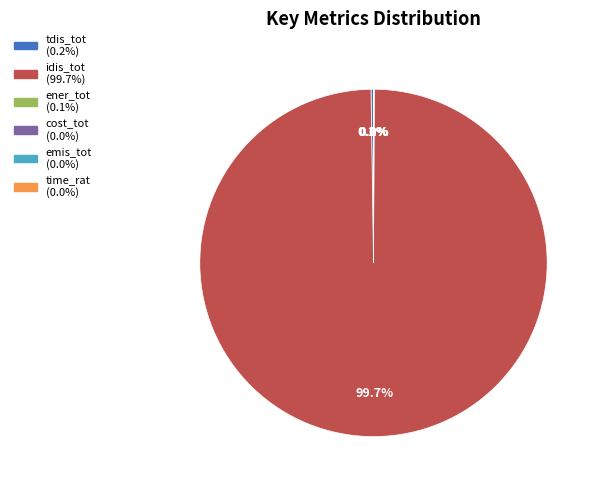

Is it true that cost_tot is 1% of the pie?

False